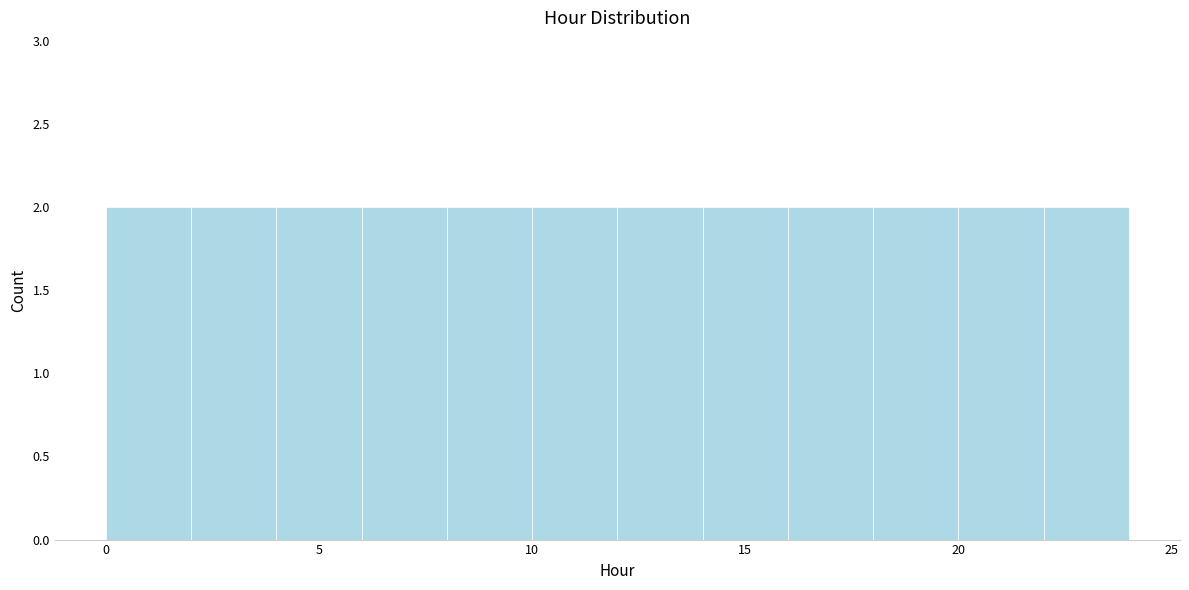

Reading left to right, list every bar in this chart as the range it spans on the x-axis followed by its height. The values are not printed on the chart, so give them approximately, as read against the axis.

0 to 2: 2
2 to 4: 2
4 to 6: 2
6 to 8: 2
8 to 10: 2
10 to 12: 2
12 to 14: 2
14 to 16: 2
16 to 18: 2
18 to 20: 2
20 to 22: 2
22 to 24: 2